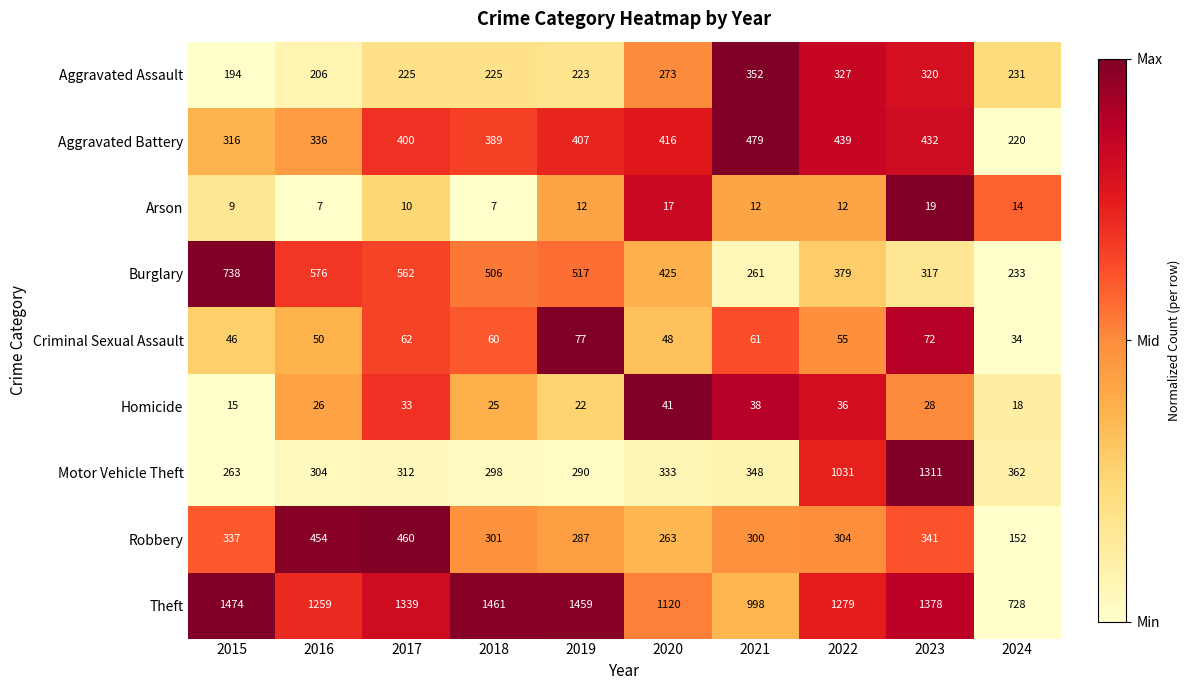

Rank the series by their maximum value, from lowest to highest.

Arson, Homicide, Criminal Sexual Assault, Aggravated Assault, Robbery, Aggravated Battery, Burglary, Motor Vehicle Theft, Theft